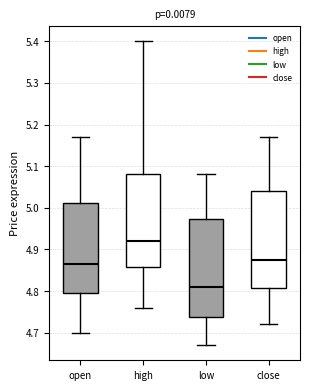

Which box's median line is the lowest?

low